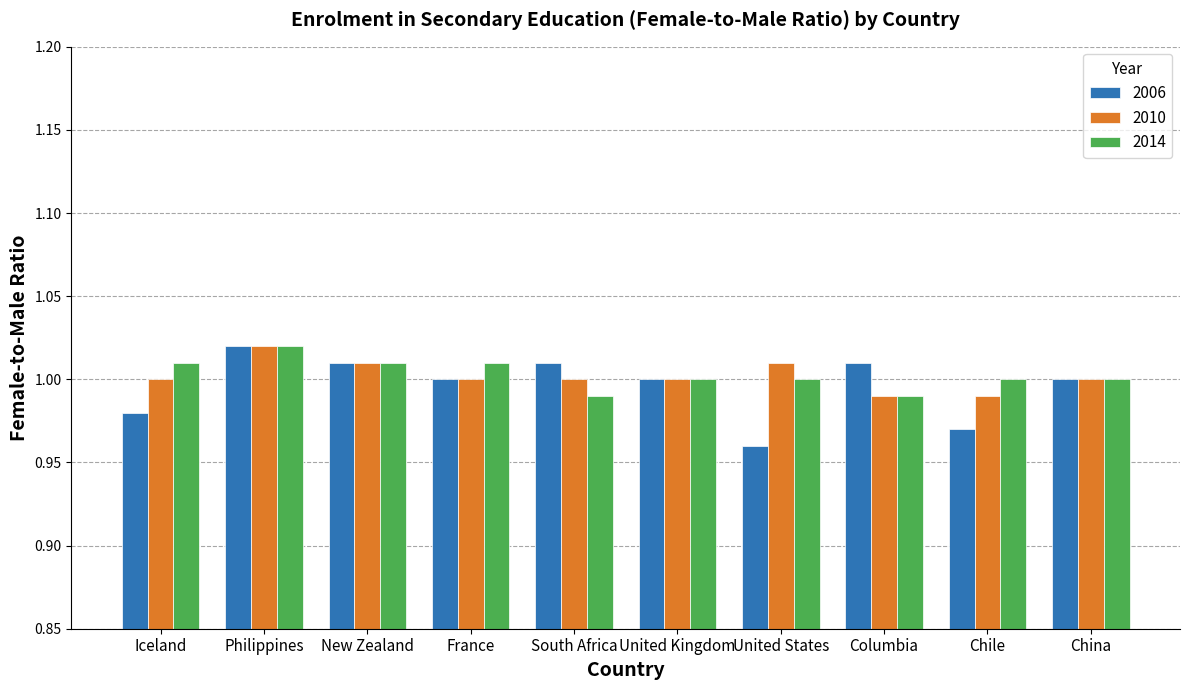

Which series has the largest range (max minus min)?

2006